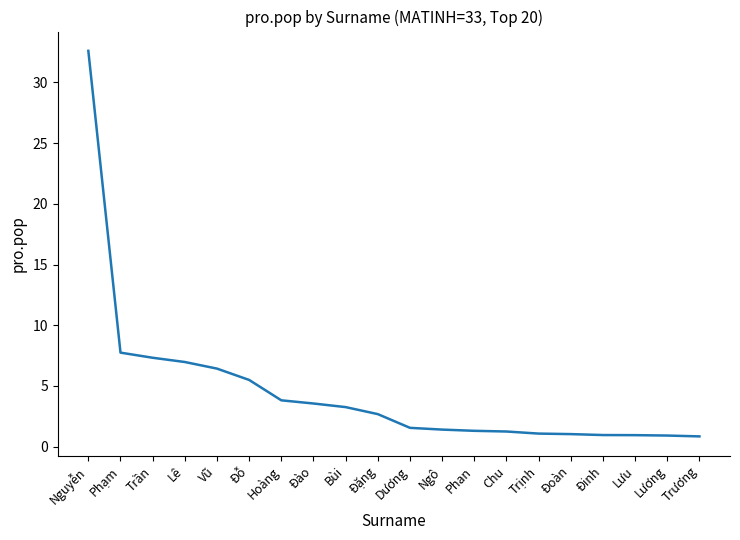

Is this an area chart (filled region under the line)?

No